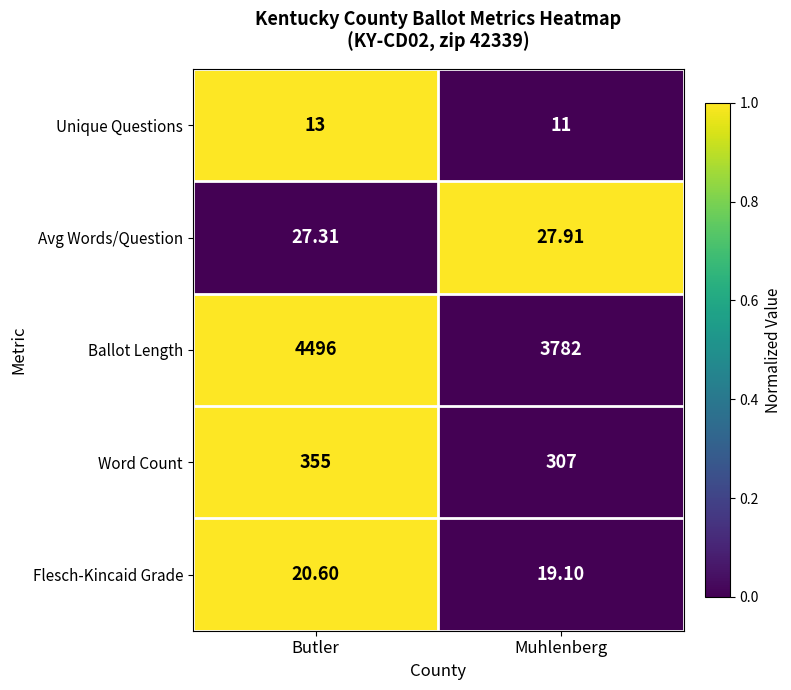

At which label is Avg Words/Question closest to 27?

Butler